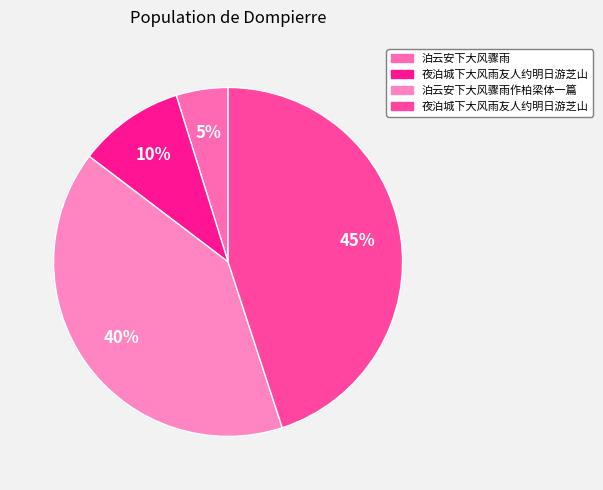

To the nearest percent, what is the difference between the largest and smallest slice percentages?

40%